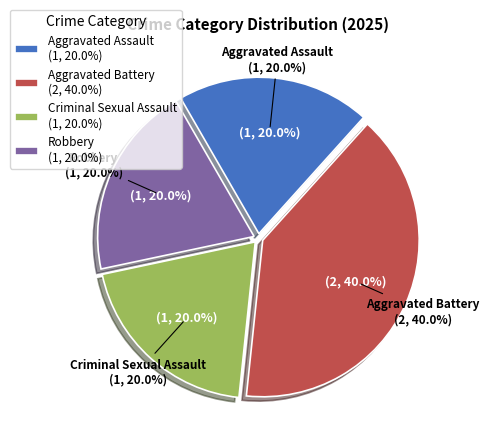

Count the number of slices in the pie.

4